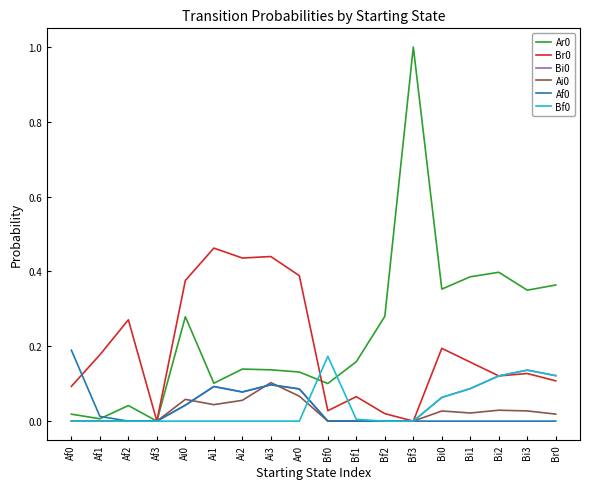

True or false: Br0 and Bf0 cross at least once.

True